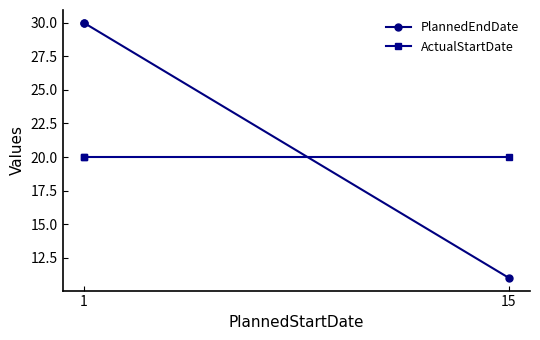

Which category has the lowest value in the ActualStartDate series?

1